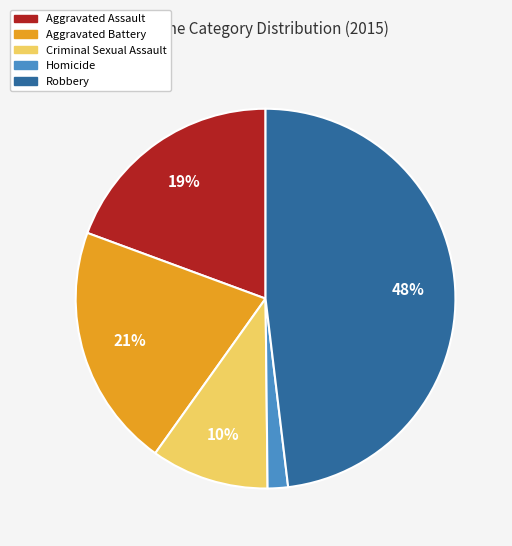

True or false: Homicide accounts for 2% of the total.

True